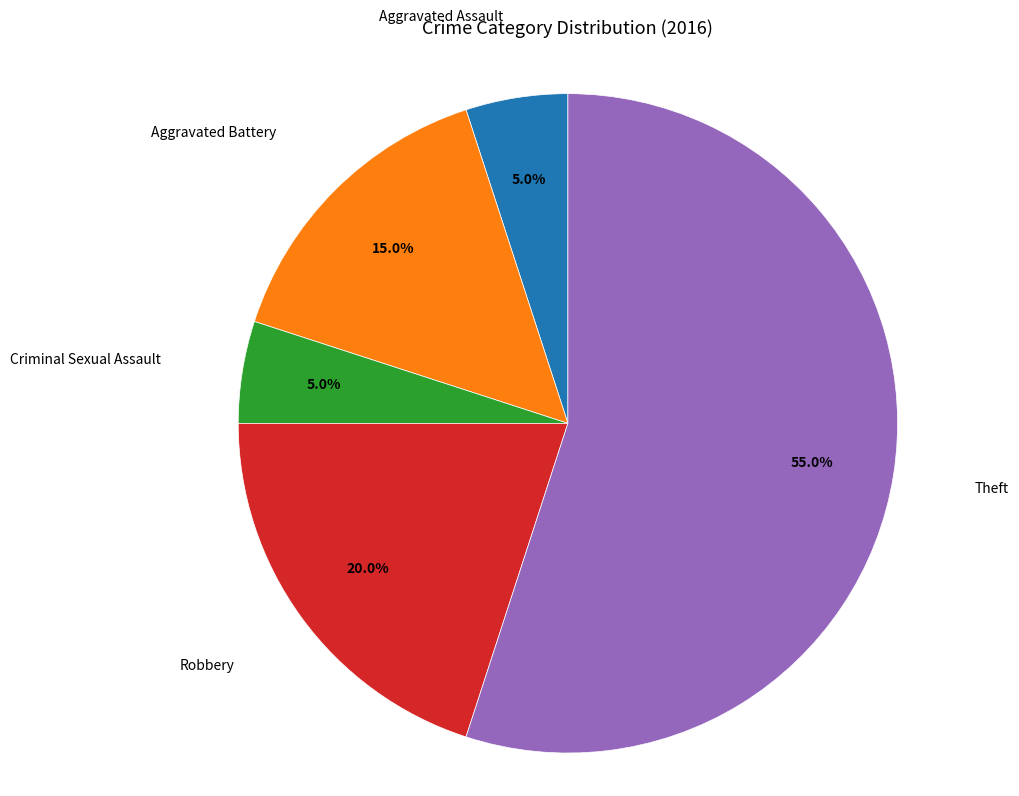

Does any single category account for the majority?

Yes